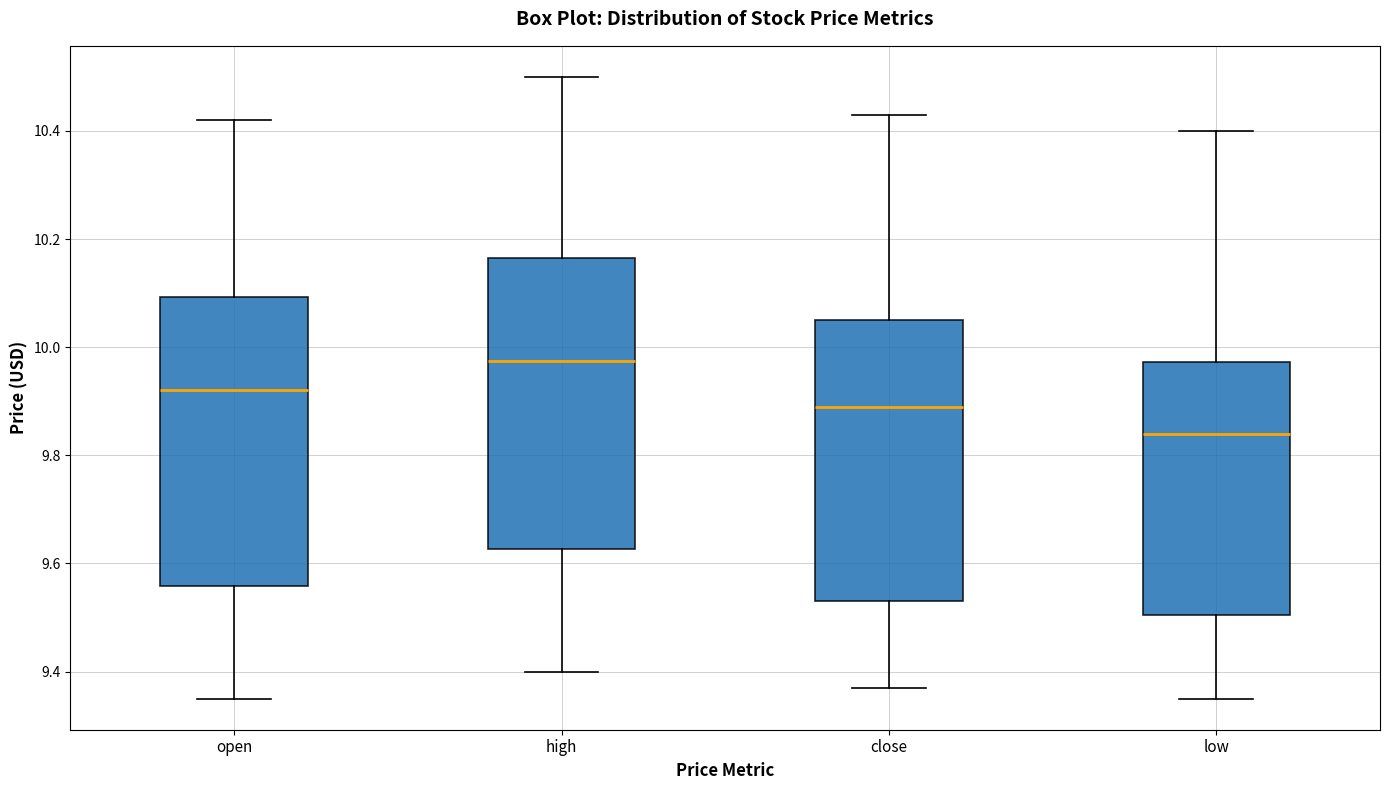

Reading left to right, transcribe this box plot: for each box, give where its median line is, the range the box spans, and where its two whiskers end, as read against the y-axis. The values are not printed on the chart, so give them approximately, as read against the axis.

open: median 9.92, box 9.56 to 10.10, whiskers 9.36 to 10.42
high: median 9.98, box 9.62 to 10.16, whiskers 9.40 to 10.50
close: median 9.90, box 9.54 to 10.06, whiskers 9.38 to 10.44
low: median 9.84, box 9.50 to 9.98, whiskers 9.36 to 10.40